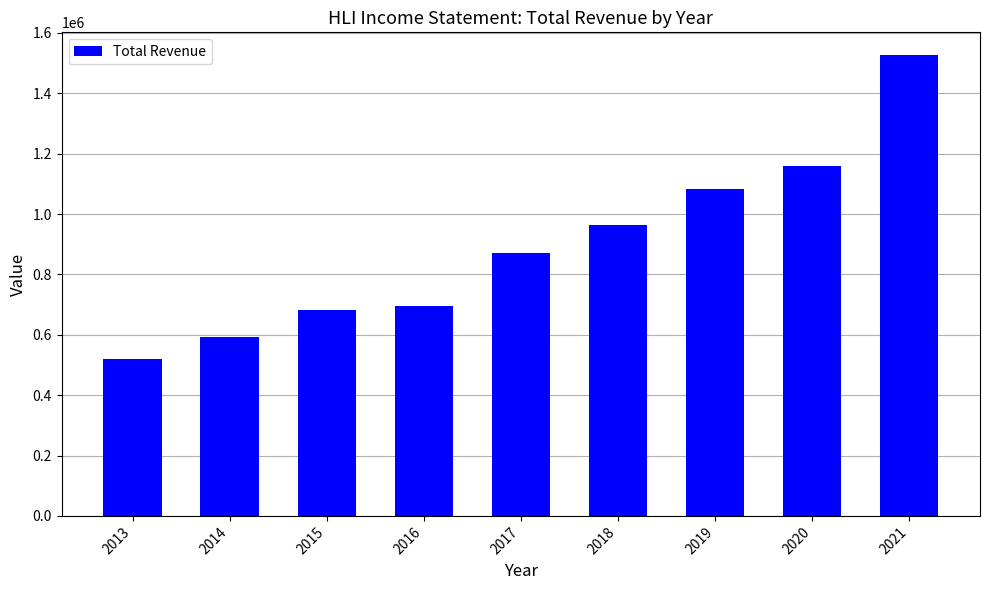

What is the difference between the maximum and minimum values?

1005200